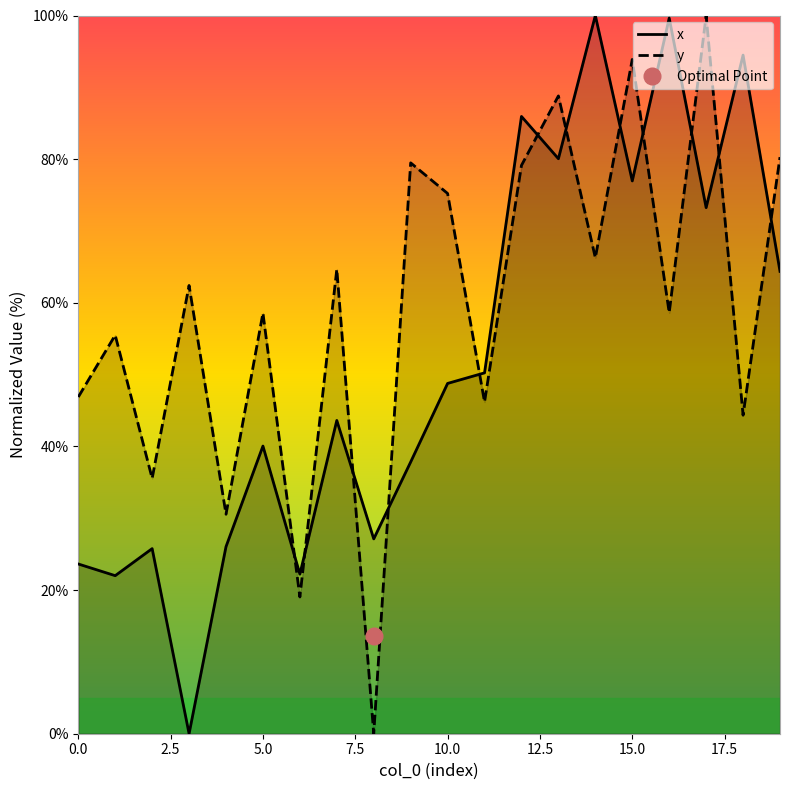

How many intersections are there between y and x?

12